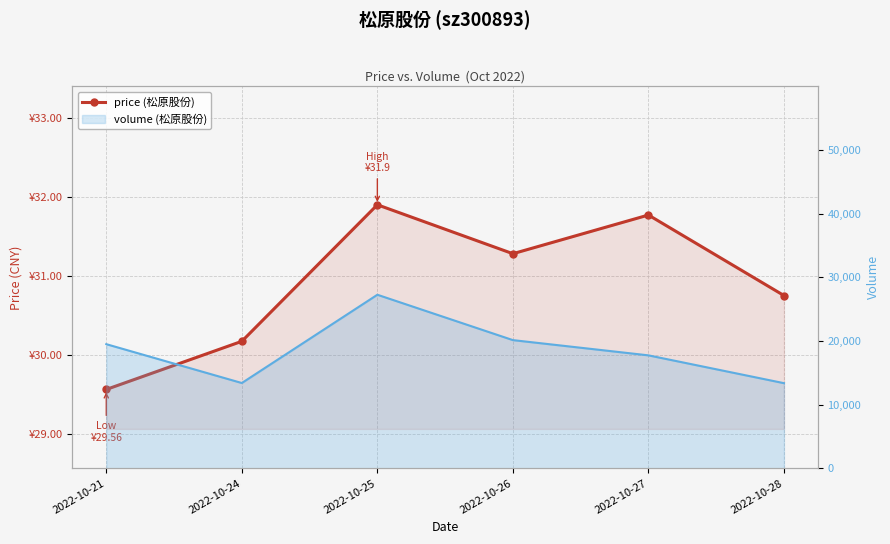

How many lines are shown in the chart?

2